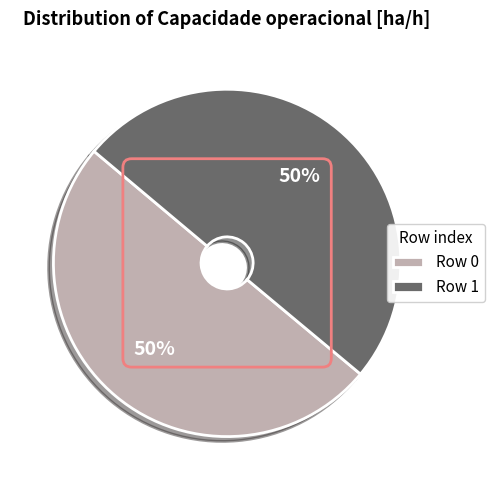

What is the ratio of the value at Row 1 to the value at Row 0?

1.0